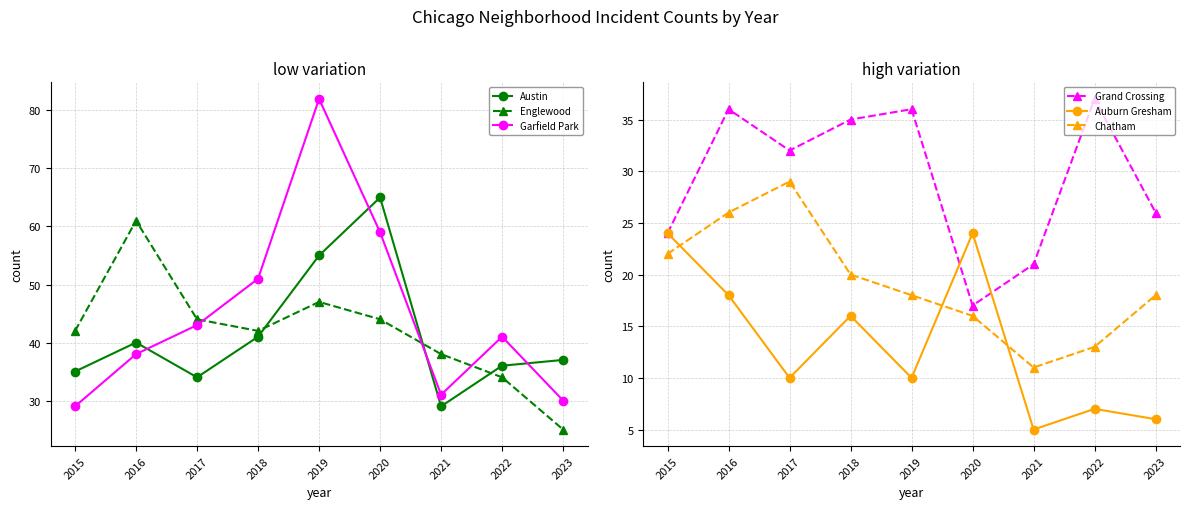

How many interior local peaks does the Austin series have?

2